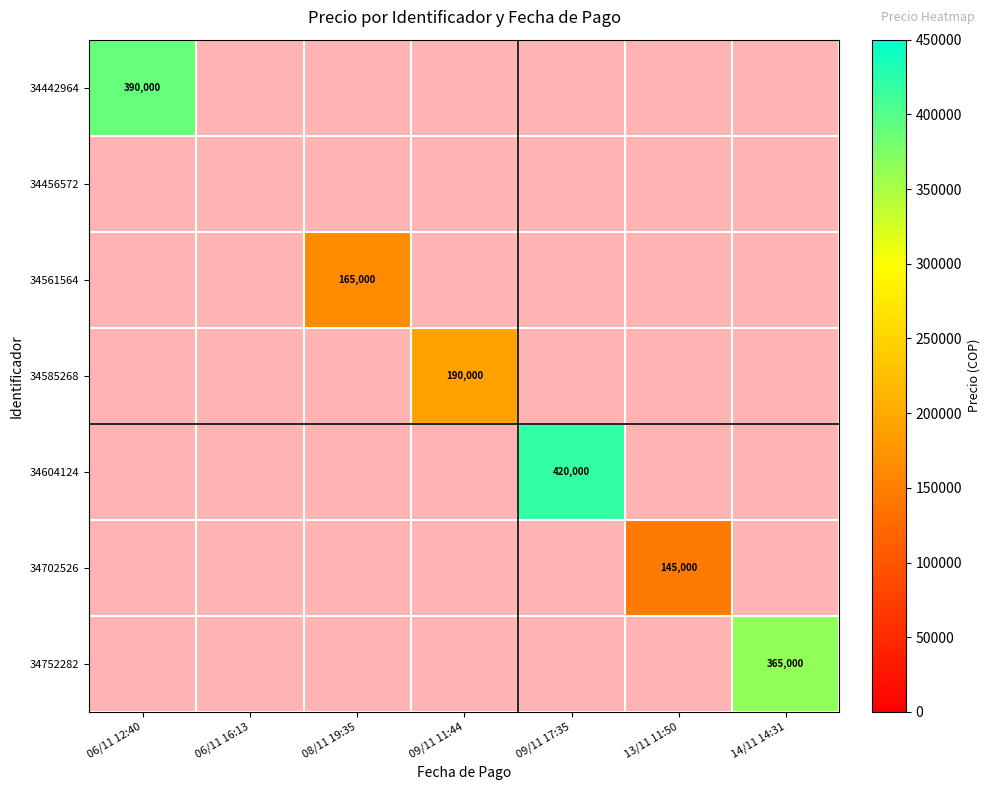

At how many categories does at least one series exceed 369296?

2